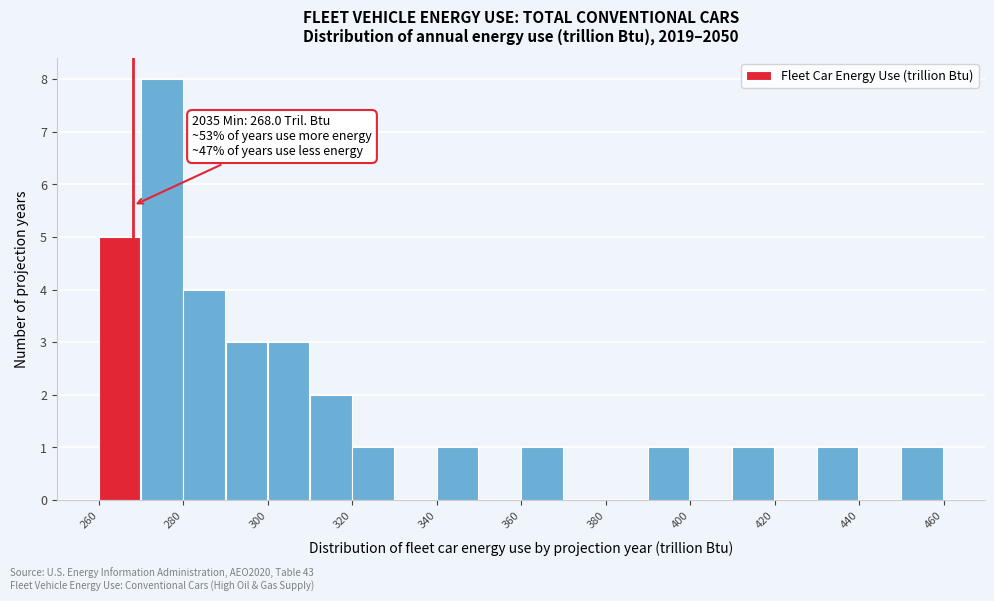

Over which range of the x-axis is the bar tallest?

270 to 280